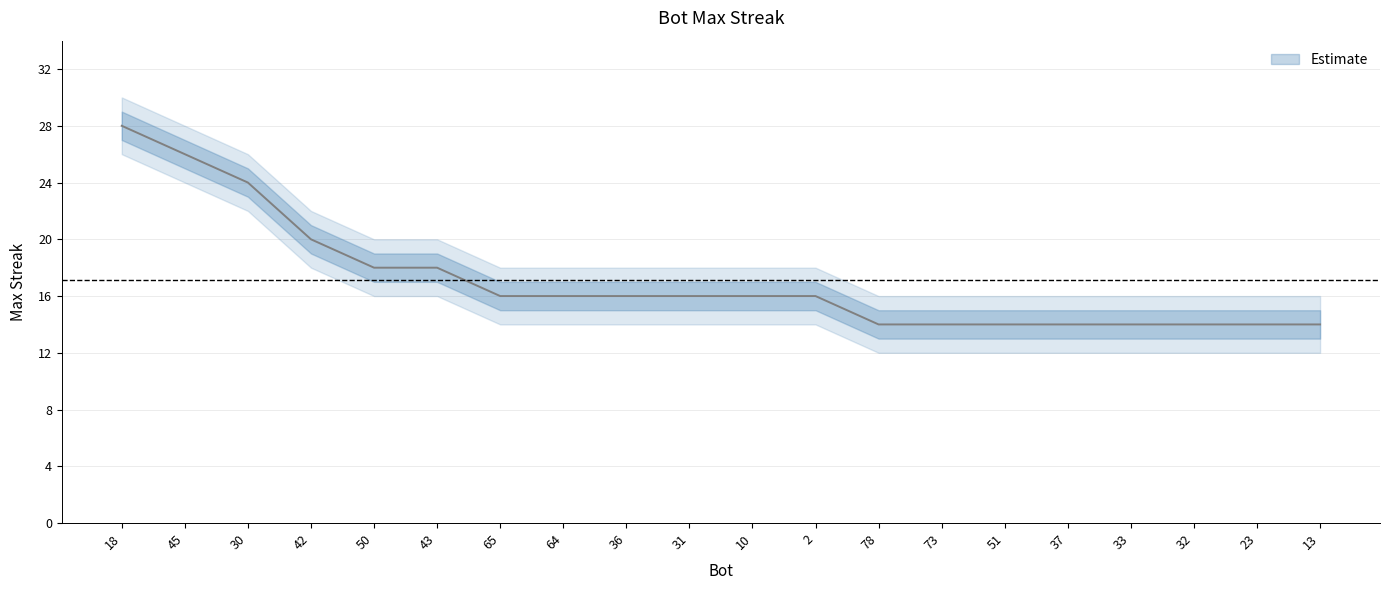

True or false: lower has more than 0 interior local peaks.

False